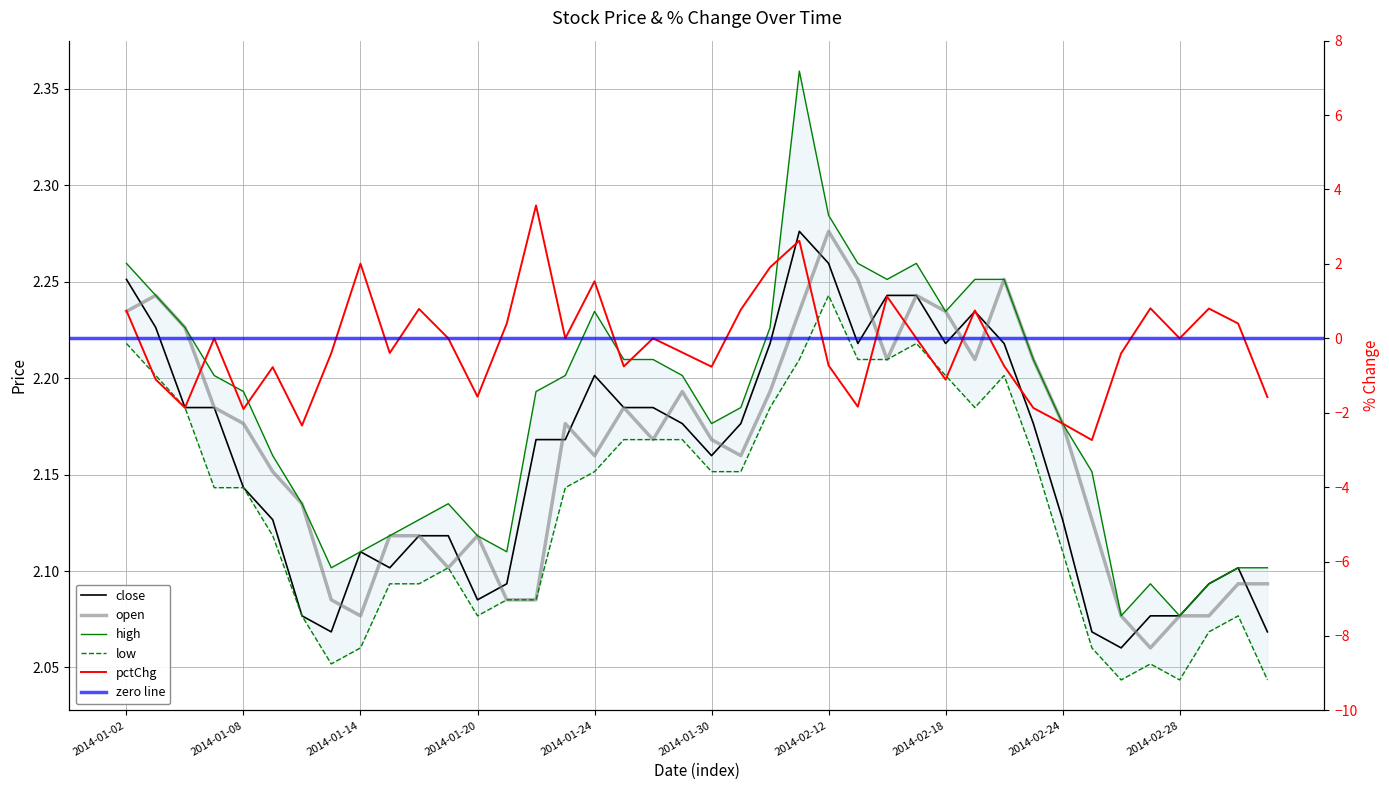

At how many categories does at least one series exceed -1?

40